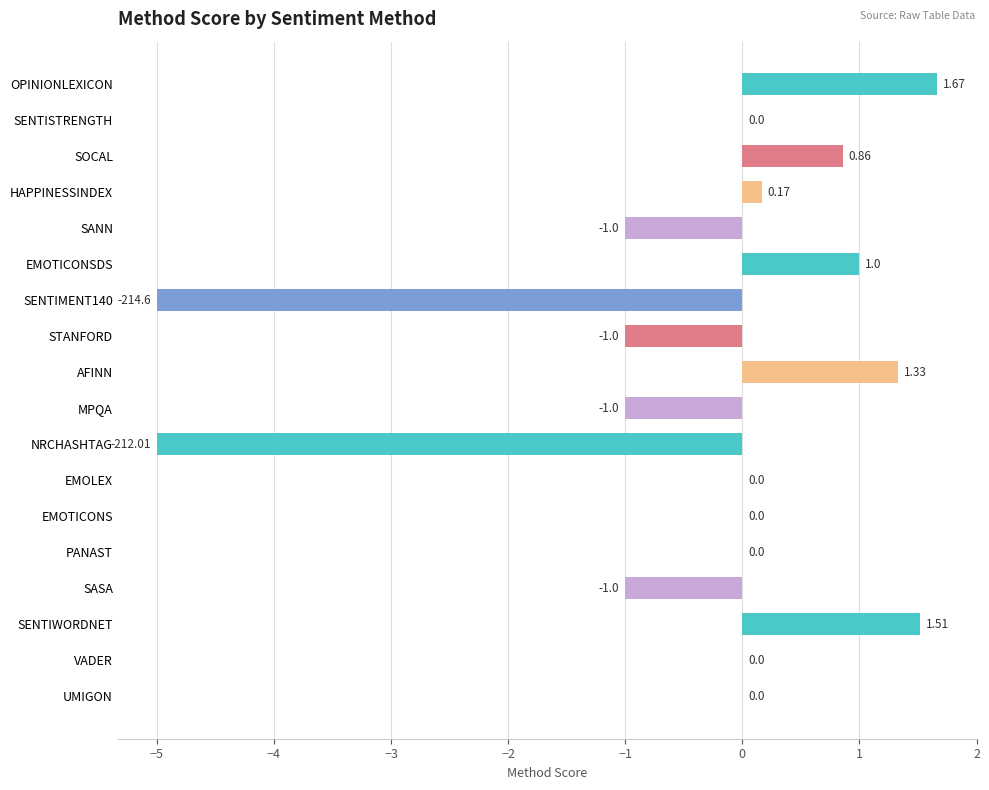

Which label corresponds to the largest value in the chart?

OPINIONLEXICON